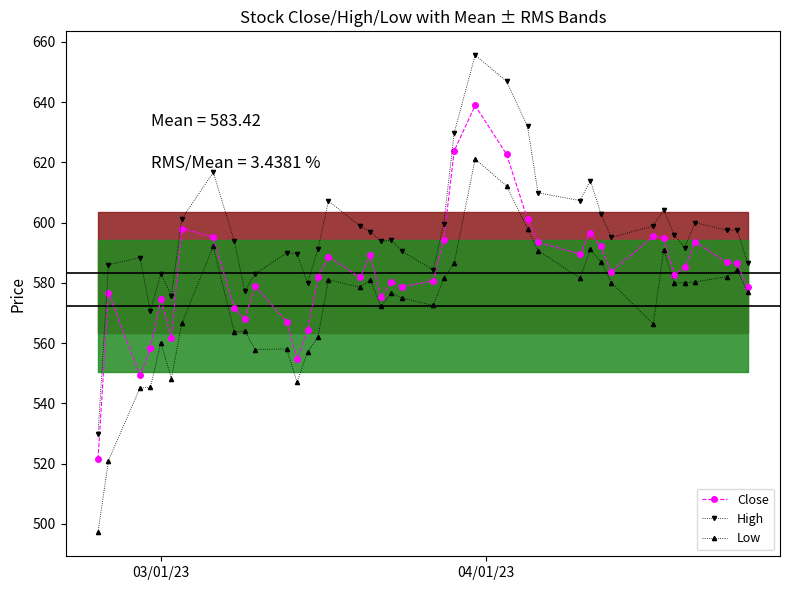

List the series in order of their peak value, highest first.

High, Close, Low